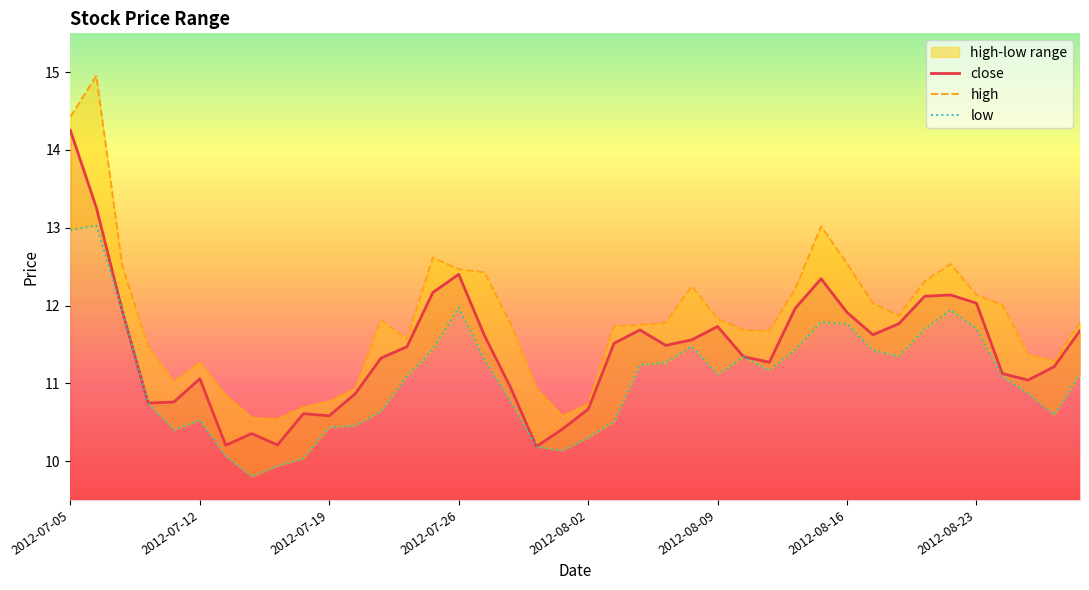

List the series in order of their peak value, highest first.

high, close, low